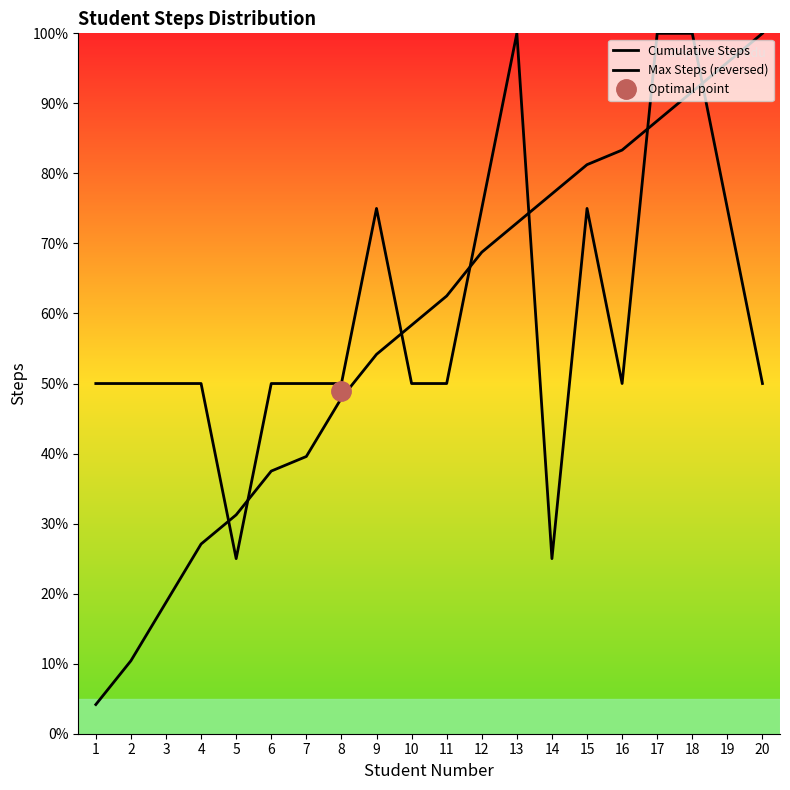

Reading left to right, list all the values displayed in this chart.

Cumulative Steps: 1=4.2	2=10.4	3=18.8	4=27.1	5=31.2	6=37.5	7=39.6	8=47.9	9=54.2	10=58.3	11=62.5	12=68.8	13=72.9	14=77.1	15=81.2	16=83.3	17=87.5	18=91.7	19=95.8	20=100.0
Max Steps (reversed): 1=50.0	2=50.0	3=50.0	4=50.0	5=25.0	6=50.0	7=50.0	8=50.0	9=75.0	10=50.0	11=50.0	12=75.0	13=100.0	14=25.0	15=75.0	16=50.0	17=100.0	18=100.0	19=75.0	20=50.0